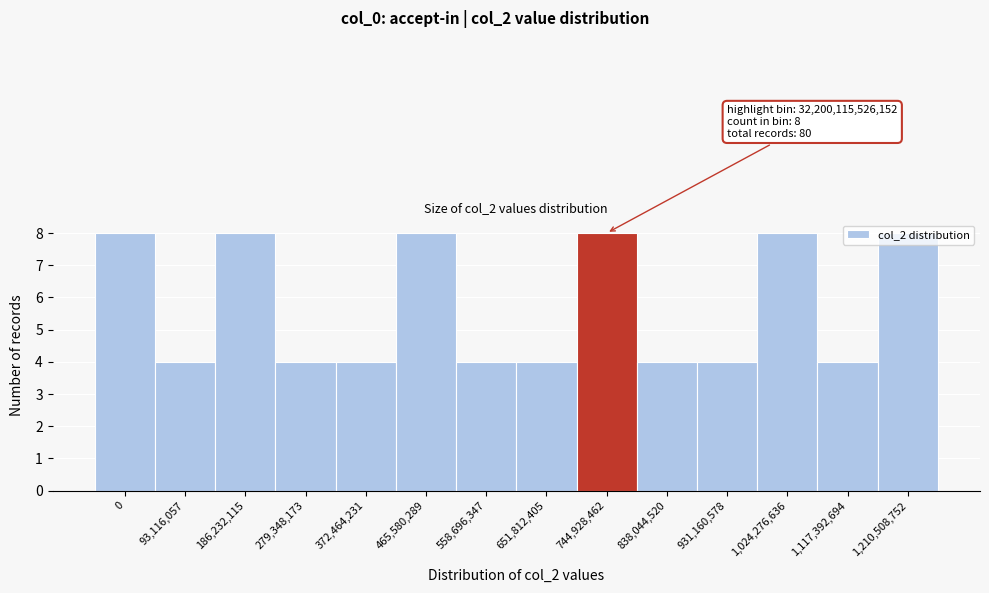

What is the label of the 13th bar from the right?

93,116,057